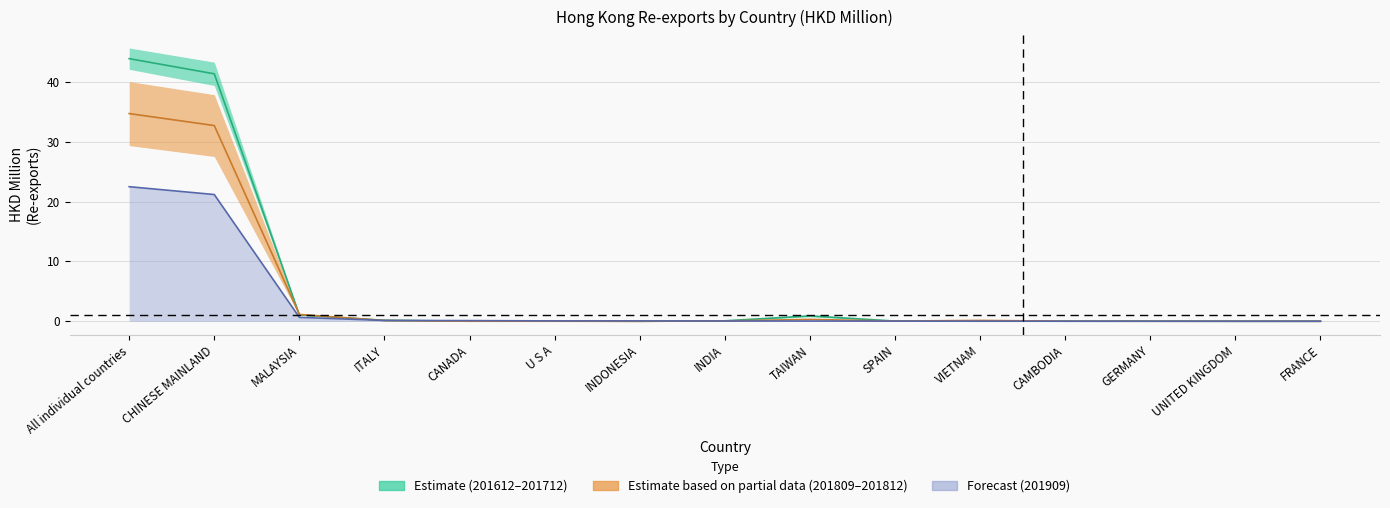

Which series has the largest total across all categories?

201612